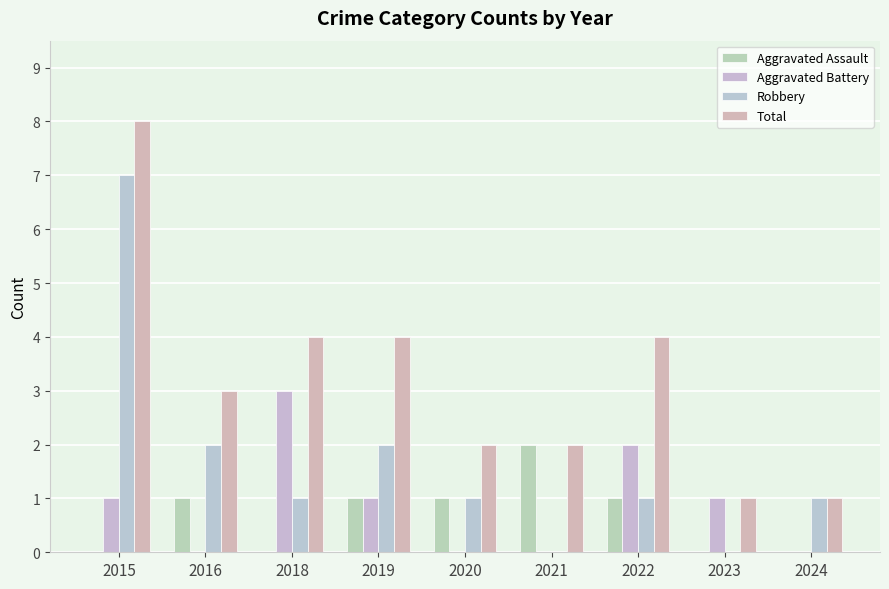

The Aggravated Battery series shows 1 at 2015. True or false?

True